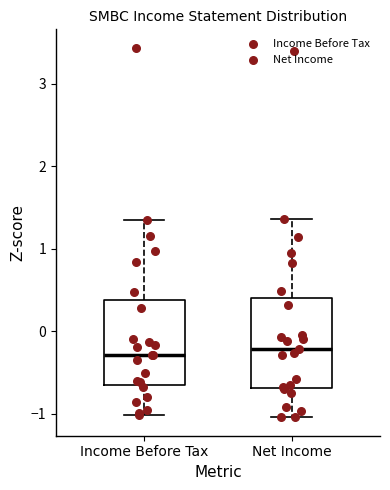

Reading left to right, transcribe this box plot: for each box, give where its median line is, the range the box spans, and where its two whiskers end, as read against the y-axis. The values are not printed on the chart, so give them approximately, as read against the axis.

Income Before Tax: median -0.3, box -0.6 to 0.4, whiskers -1.0 to 1.3
Net Income: median -0.2, box -0.7 to 0.4, whiskers -1.0 to 1.4